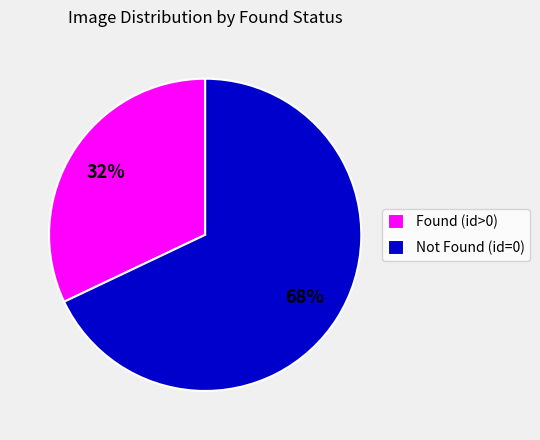

What is the largest slice in the pie chart?

Not Found (id=0)